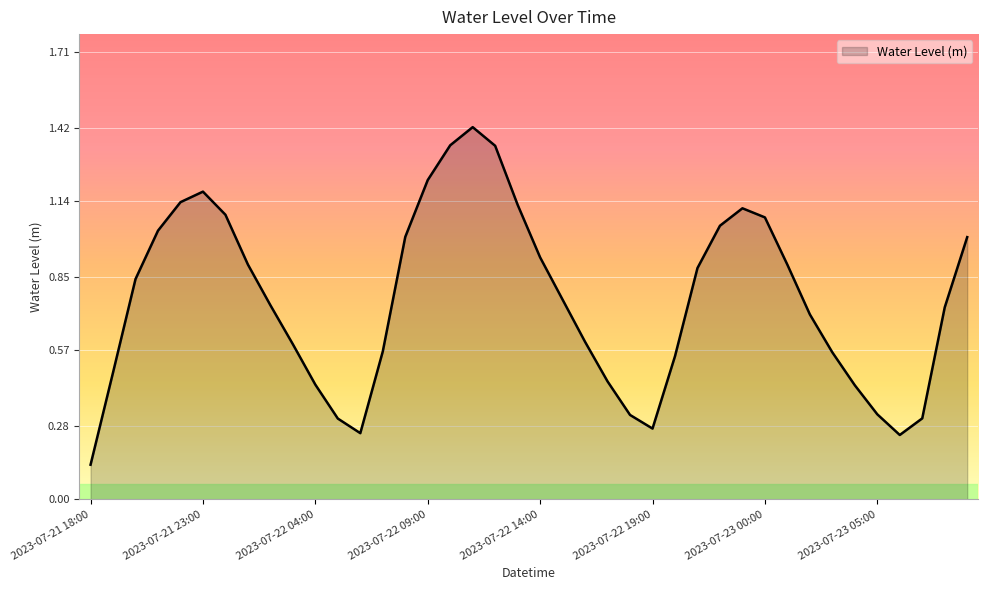

What is the difference between the maximum and minimum values?

1.3